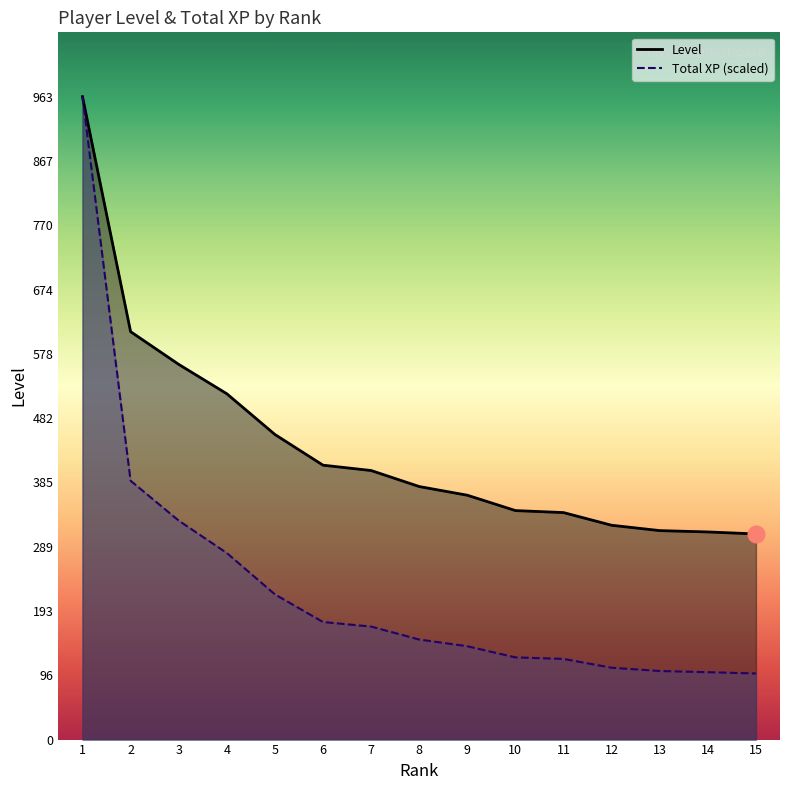

Does the chart have visible grid lines?

No